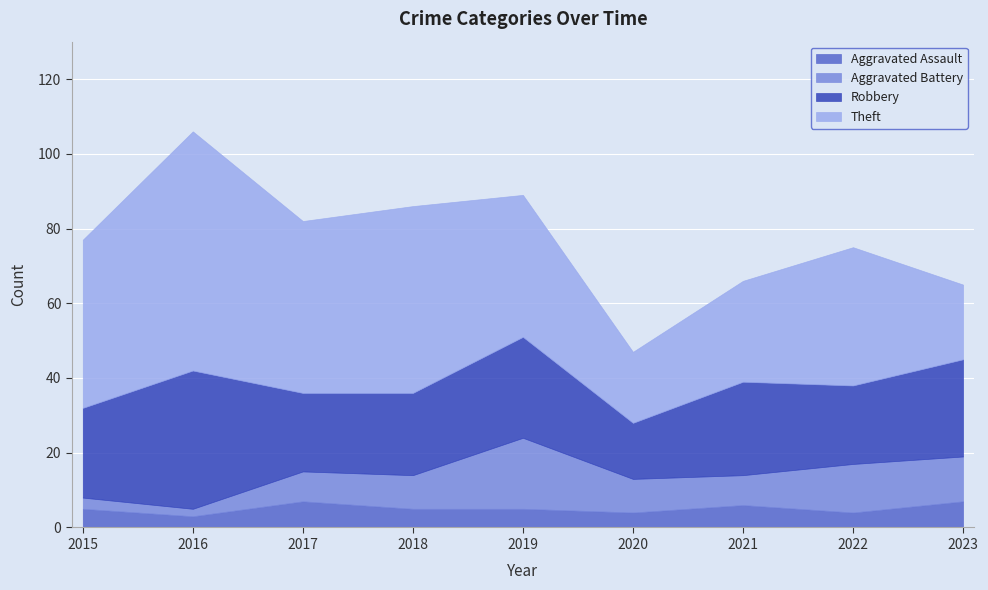

What value does the Robbery series have at 2022, to the nearest 10?

20